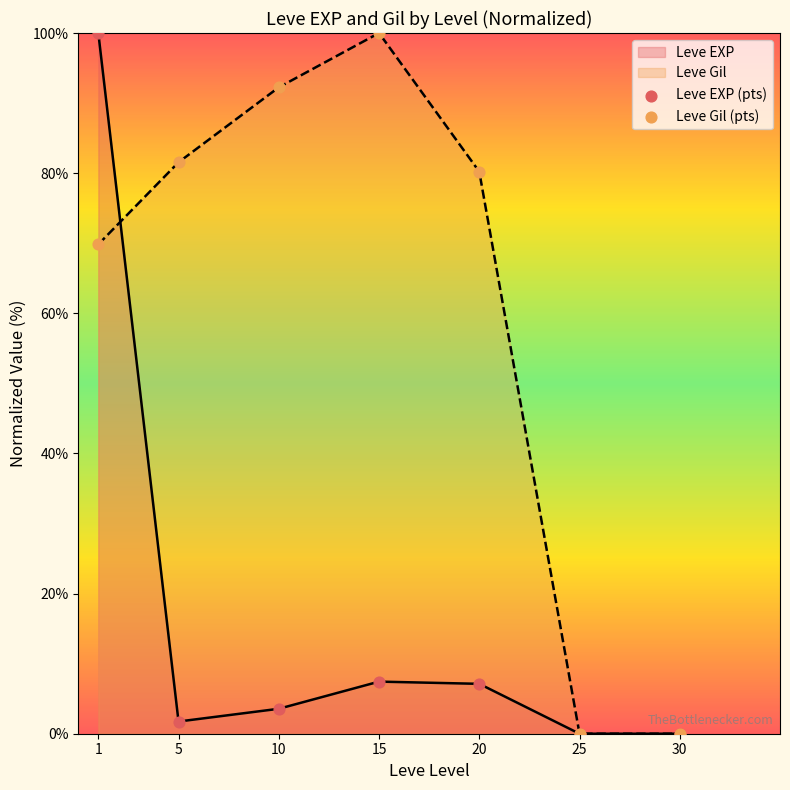

True or false: Leve EXP has a value of 48.9 at 30.

False